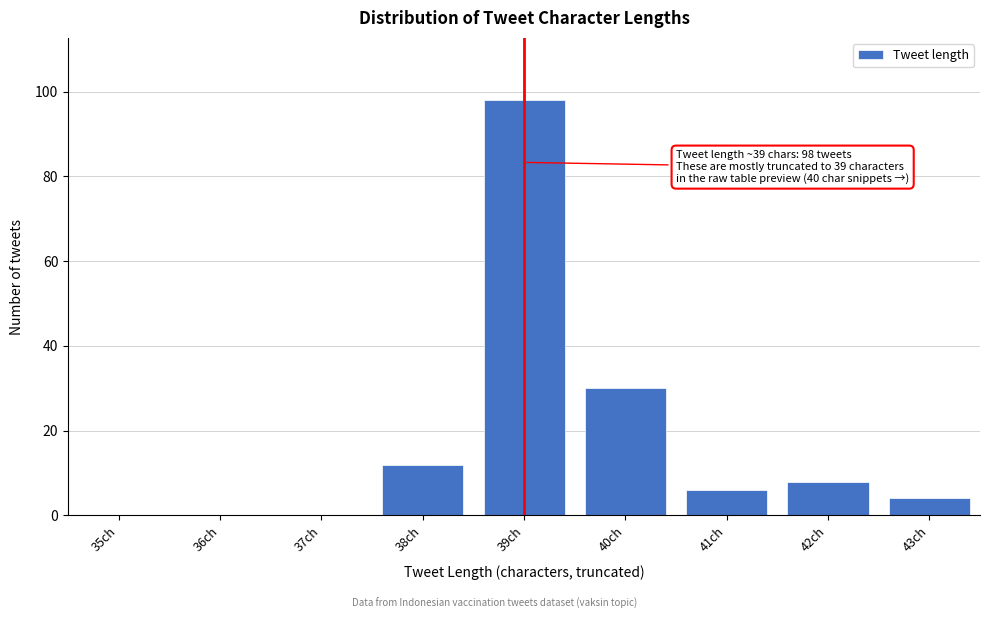

Reading left to right, list all the values displayed in this chart.

35ch=0	36ch=0	37ch=0	38ch=12	39ch=98	40ch=30	41ch=6	42ch=8	43ch=4